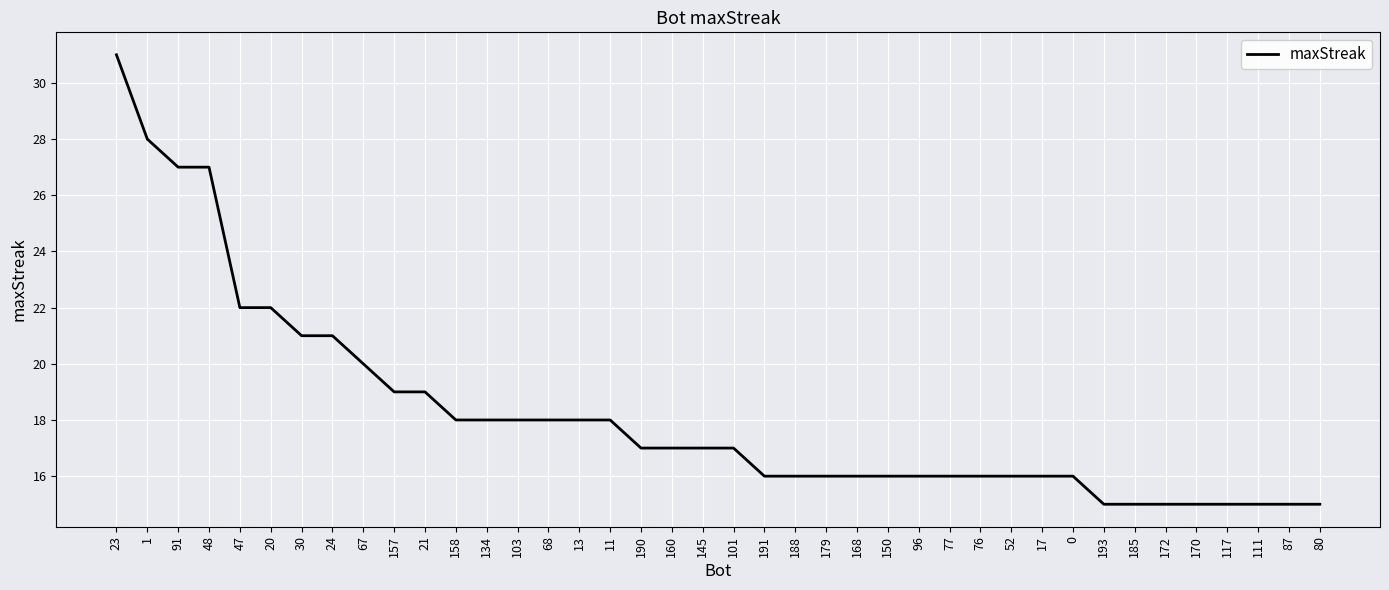

Which has a higher value, 87 or 103?

103